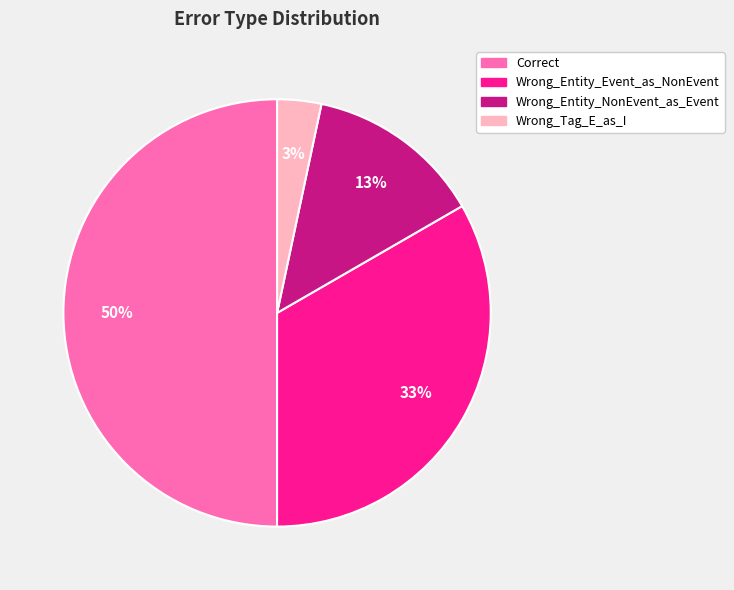

Is the sum of Wrong_Entity_Event_as_NonEvent and Correct greater than half?

Yes